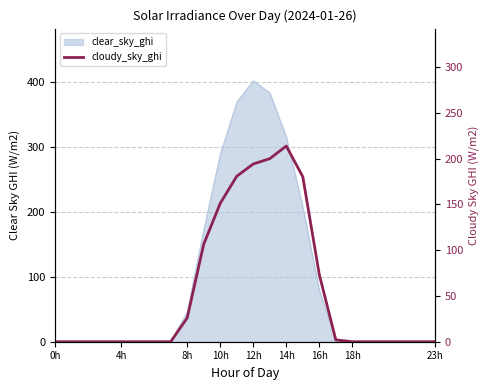

The chart shows a value of 0.0 at 22. True or false?

True